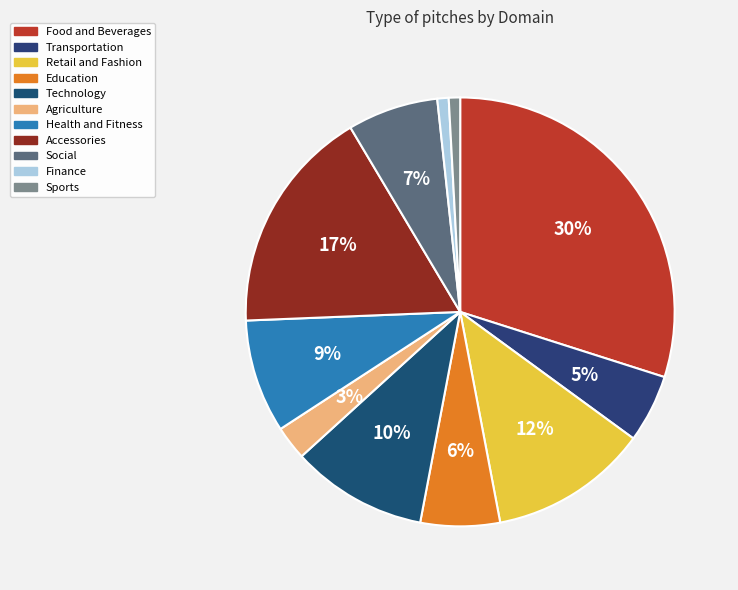

Which slice is the smallest?

Finance